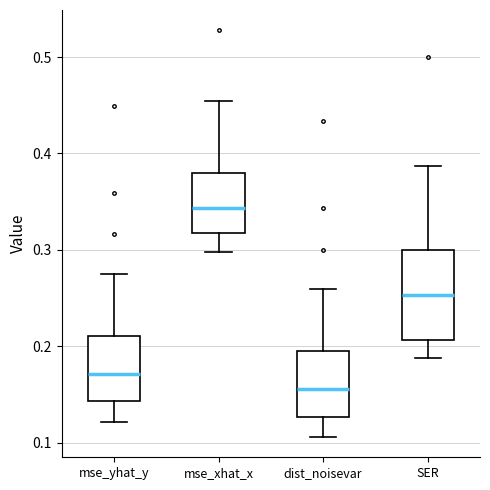

Reading left to right, transcribe this box plot: for each box, give where its median line is, the range the box spans, and where its two whiskers end, as read against the y-axis. The values are not printed on the chart, so give them approximately, as read against the axis.

mse_yhat_y: median 0.17, box 0.14 to 0.21, whiskers 0.12 to 0.28
mse_xhat_x: median 0.34, box 0.32 to 0.38, whiskers 0.30 to 0.45
dist_noisevar: median 0.16, box 0.13 to 0.19, whiskers 0.11 to 0.26
SER: median 0.25, box 0.21 to 0.30, whiskers 0.19 to 0.39